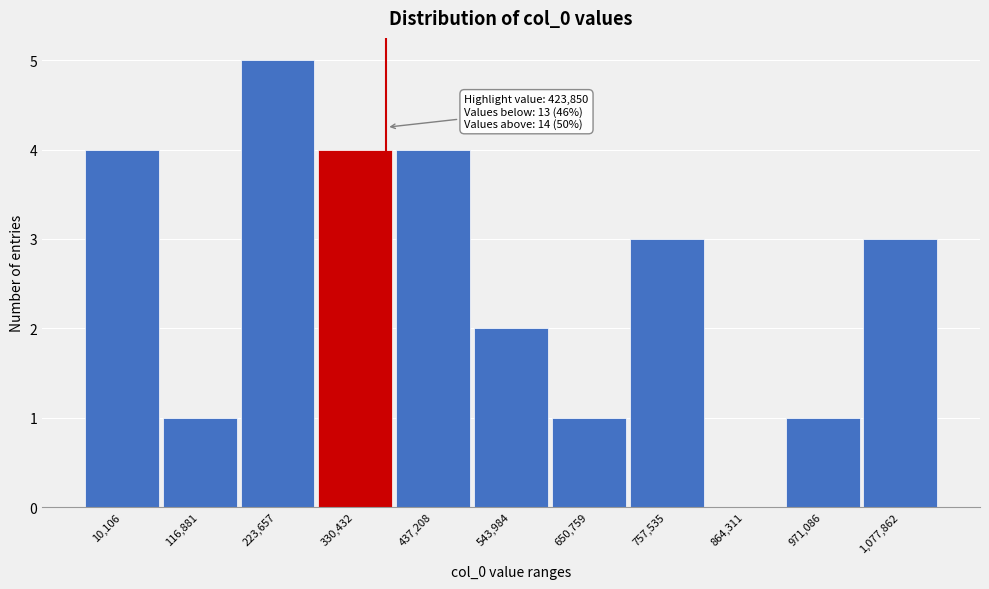

Reading right to left, transcribe all the data shown in this chart.

1,077,862=3	971,086=1	864,311=0	757,535=3	650,759=1	543,984=2	437,208=4	330,432=4	223,657=5	116,881=1	10,106=4